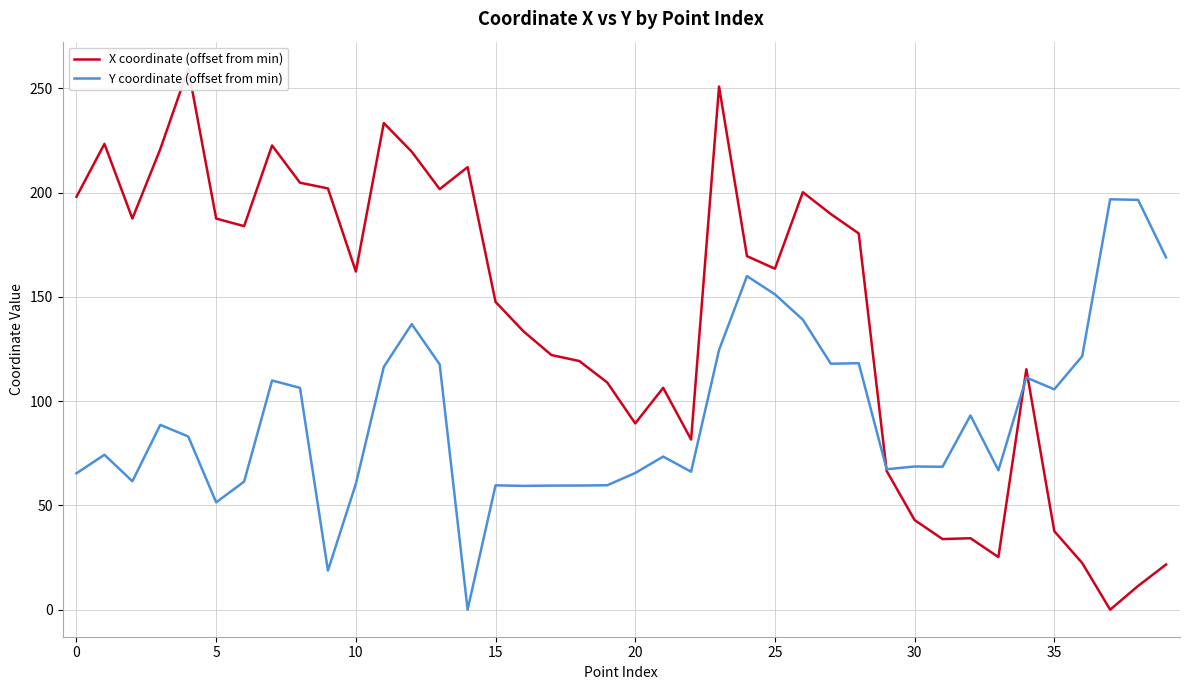

True or false: Y coordinate (offset from min) and X coordinate (offset from min) cross at least once.

True